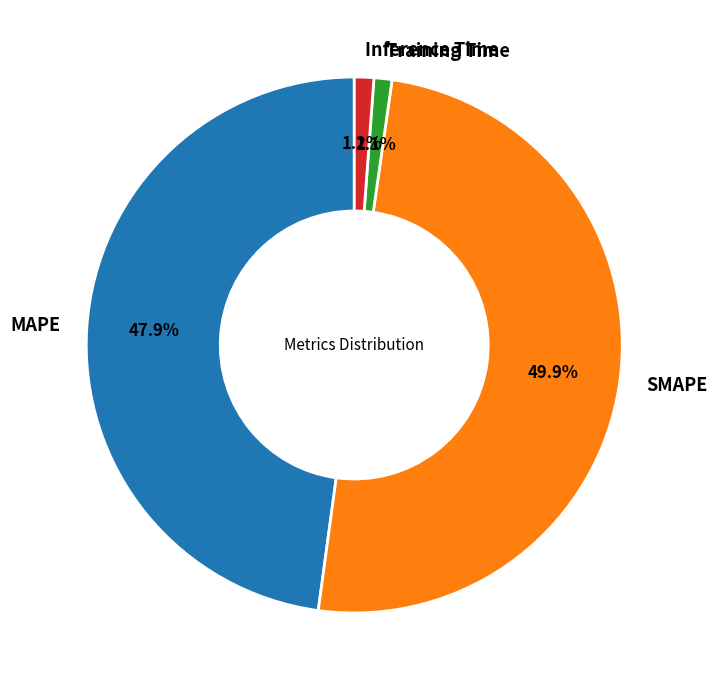

To the nearest percent, what is the combined percentage of Inference Time and MAPE?

49%